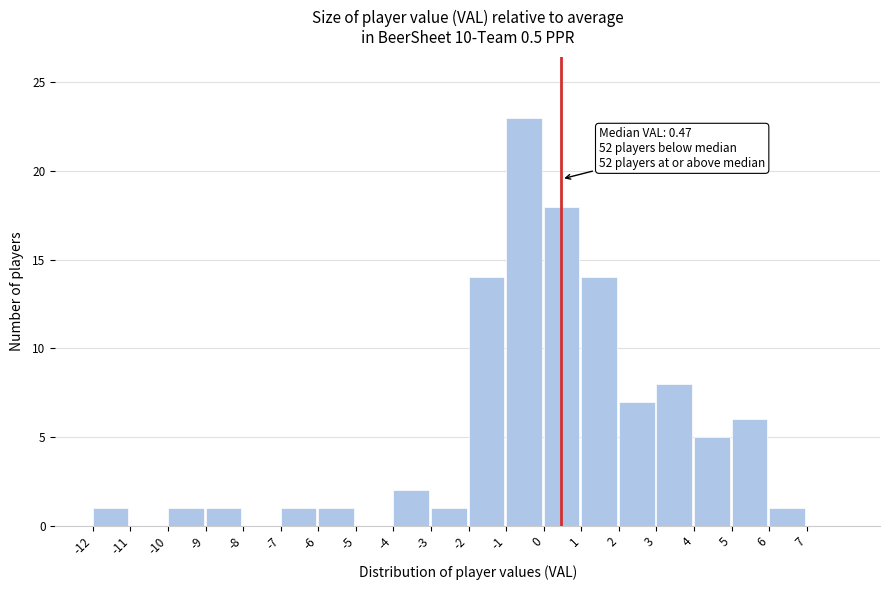

Over which range of the x-axis is the bar tallest?

-1 to 0